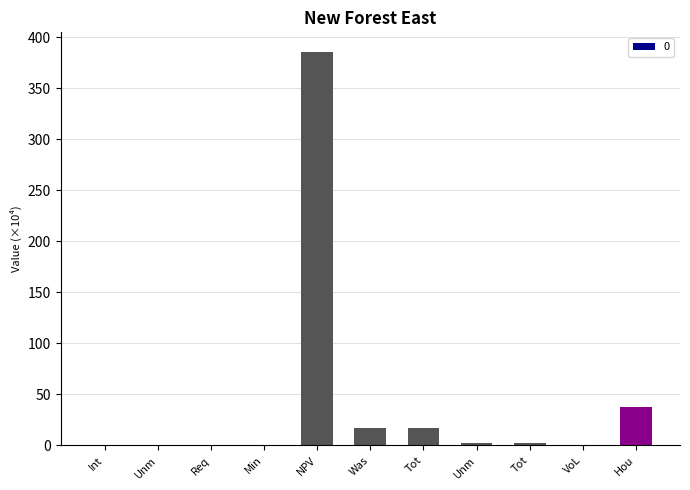

How many values exceed 2?

6